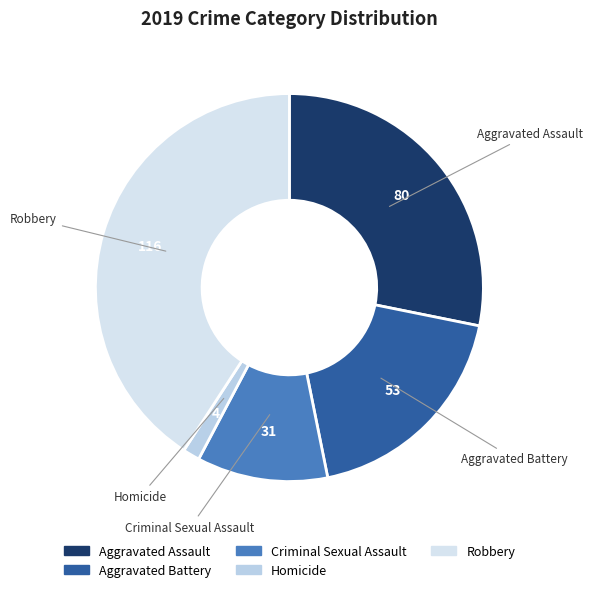

Which slice is the smallest?

Homicide